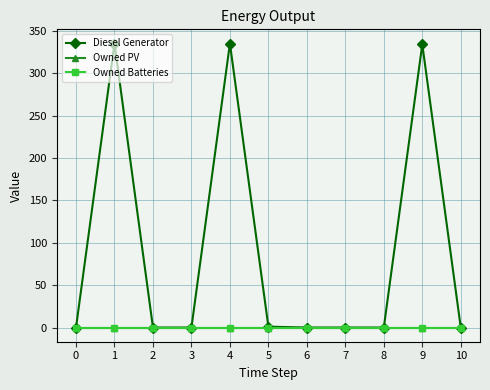

What is the average value of the Diesel Generator series?

91.4